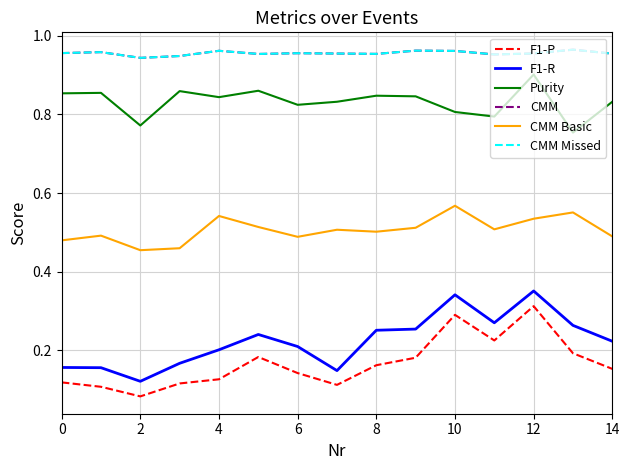

Reading left to right, extract all data points from this chart.

F1-P: 0.1	0.1	0.1	0.1	0.1	0.2	0.1	0.1	0.2	0.2	0.3	0.2	0.3	0.2	0.2
F1-R: 0.2	0.2	0.1	0.2	0.2	0.2	0.2	0.1	0.3	0.3	0.3	0.3	0.4	0.3	0.2
Purity: 0.9	0.9	0.8	0.9	0.8	0.9	0.8	0.8	0.8	0.8	0.8	0.8	0.9	0.8	0.8
CMM: 1.0	1.0	0.9	0.9	1.0	1.0	1.0	1.0	1.0	1.0	1.0	1.0	1.0	1.0	1.0
CMM Basic: 0.5	0.5	0.5	0.5	0.5	0.5	0.5	0.5	0.5	0.5	0.6	0.5	0.5	0.6	0.5
CMM Missed: 1.0	1.0	0.9	0.9	1.0	1.0	1.0	1.0	1.0	1.0	1.0	1.0	1.0	1.0	1.0